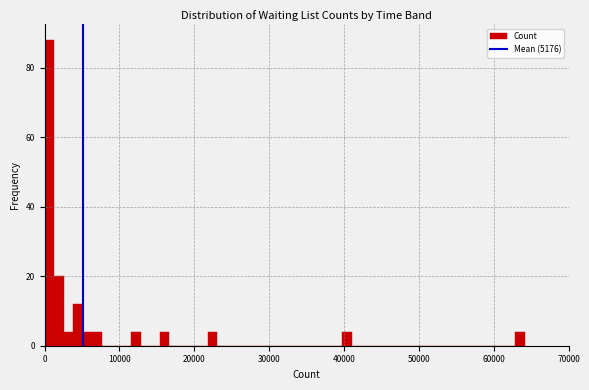

Read against the x-axis, roughly where is the centre of the tallest bar?

1000